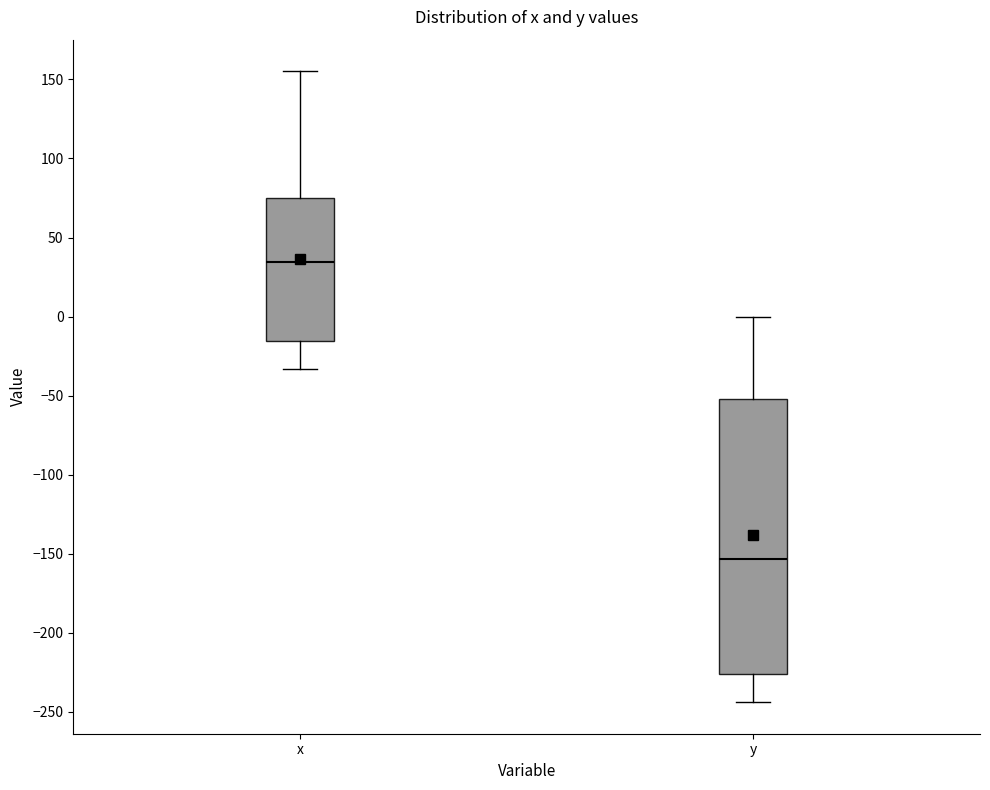

Where is the lower edge of the box for y on the y-axis? The values are not printed on the chart, so give them approximately, as read against the axis.

-225